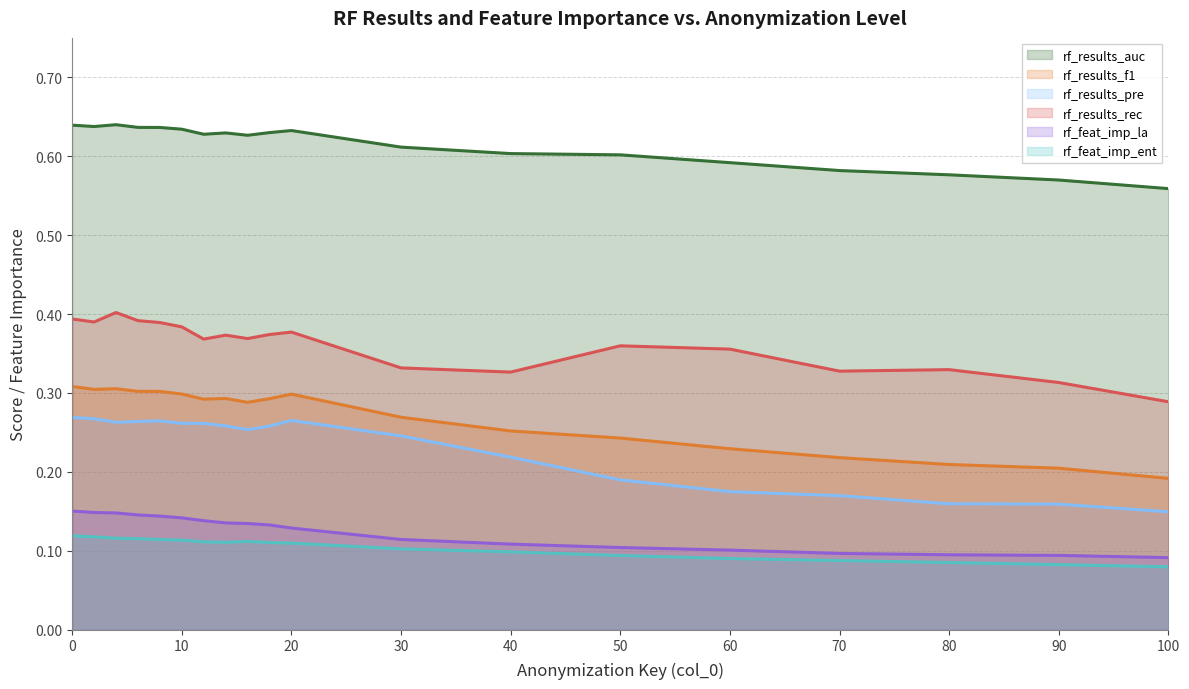

Rank the series at 4 from highest to lowest value.

rf_results_auc, rf_results_rec, rf_results_f1, rf_results_pre, rf_feat_imp_la, rf_feat_imp_ent